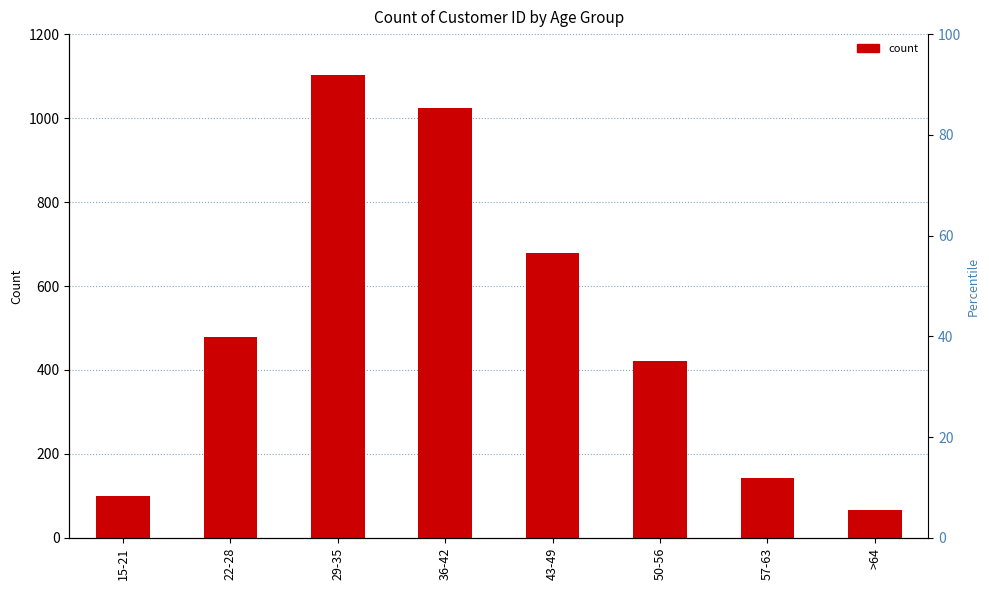

What is the sum of the values at 43-49 and 15-21?

779